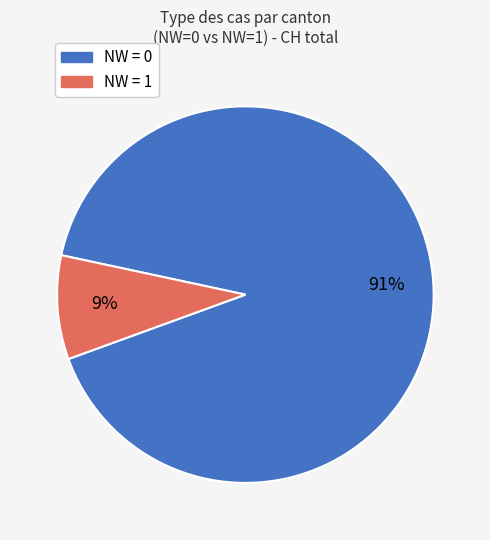

To the nearest percent, what is the average slice percentage?

50%